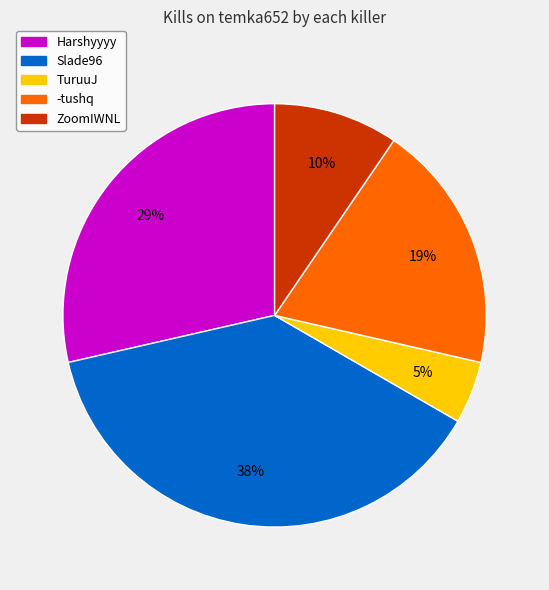

To the nearest percent, what is the difference between the largest and smallest slice percentages?

33%